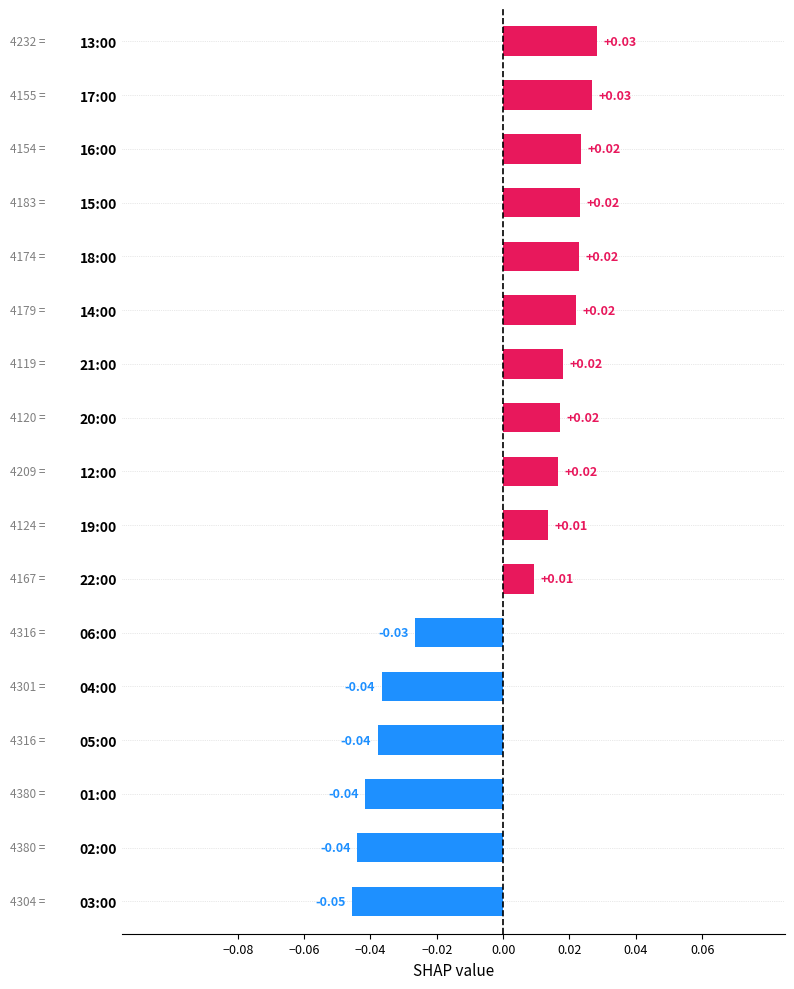

How many bars are there in total?

17